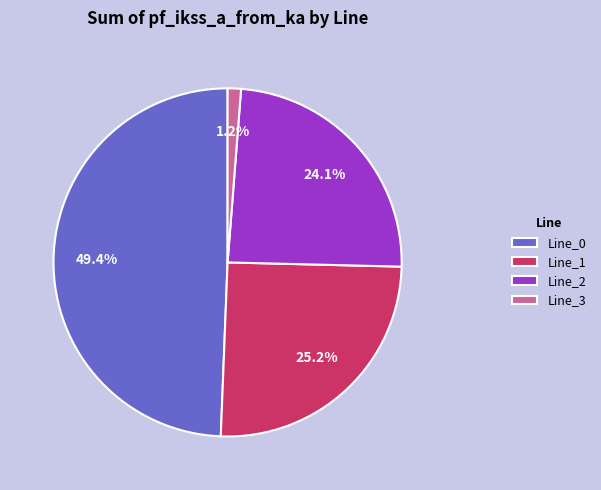

To the nearest percent, what percentage of the pie is Line_0?

49%